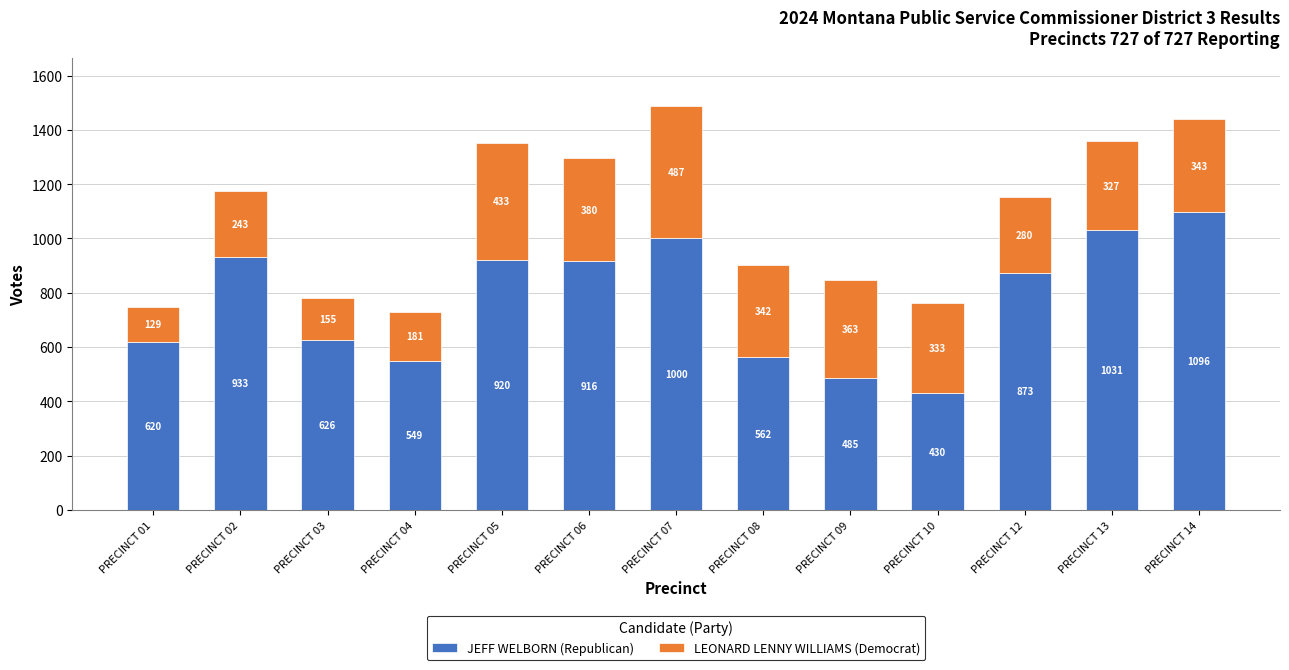

What is the total value across all series at PRECINCT 12?

1153